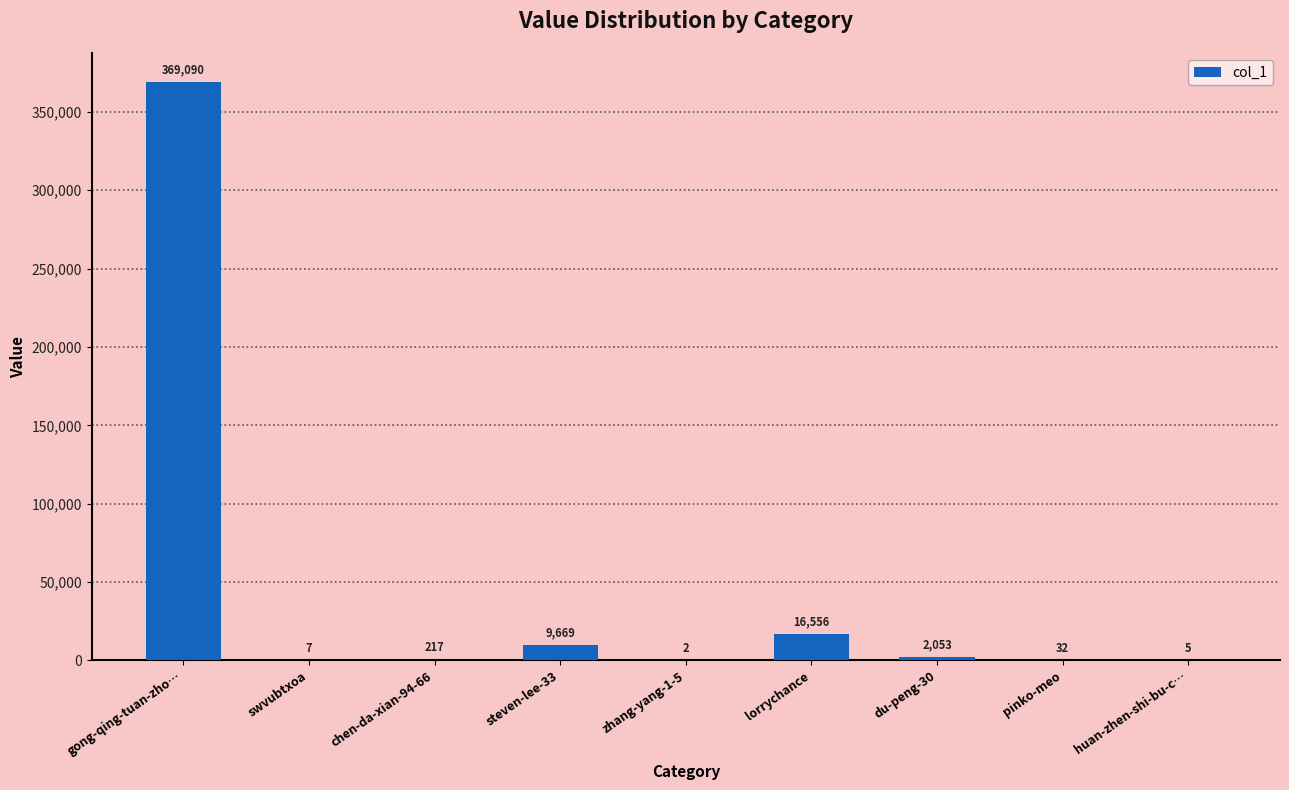

At which label is the value closest to 184546?

lorrychance